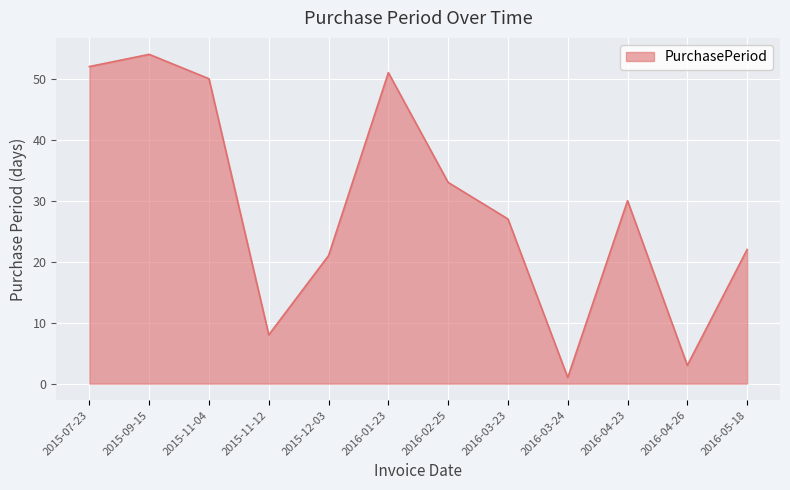

What is the maximum value shown in the chart?

54